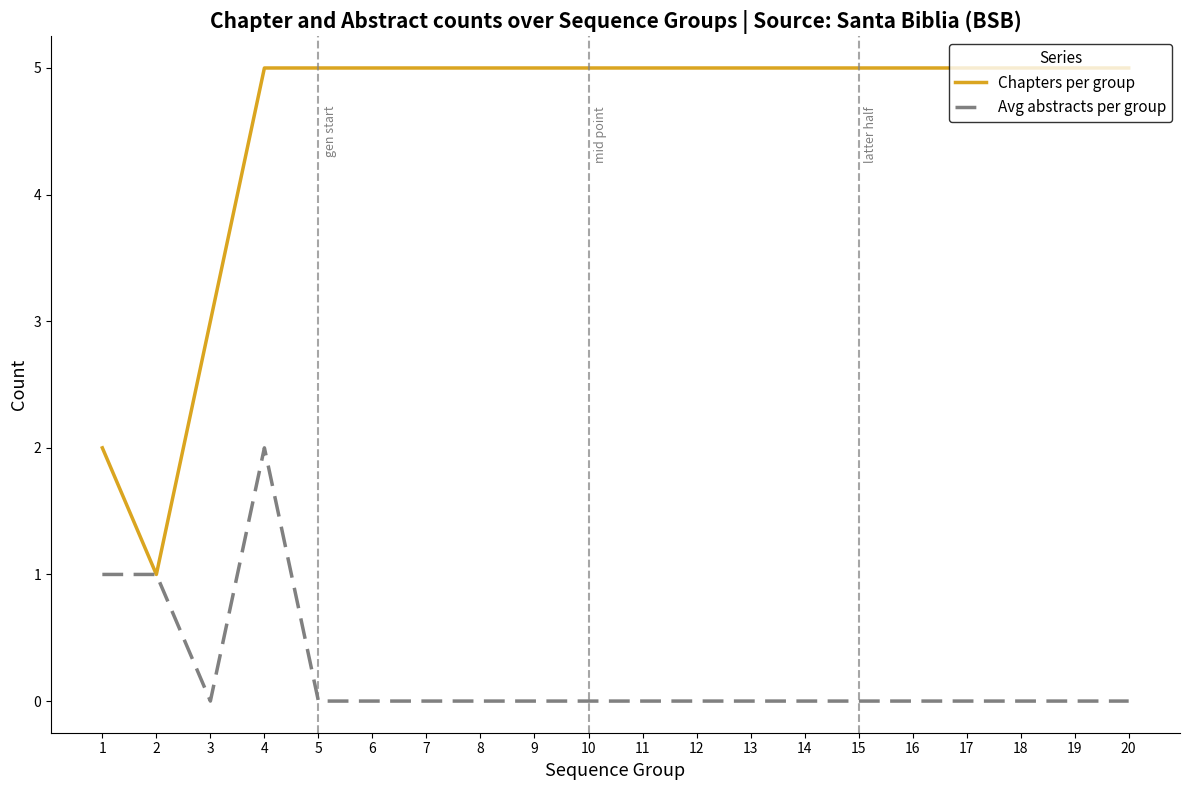

List the series in order of their overall mean, highest first.

Chapters per group, Avg abstracts per group